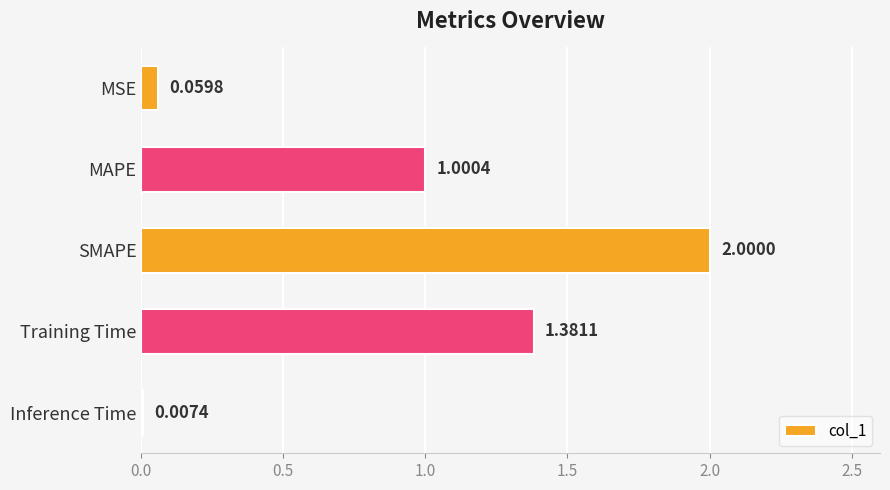

What is the sum of all values?

4.4